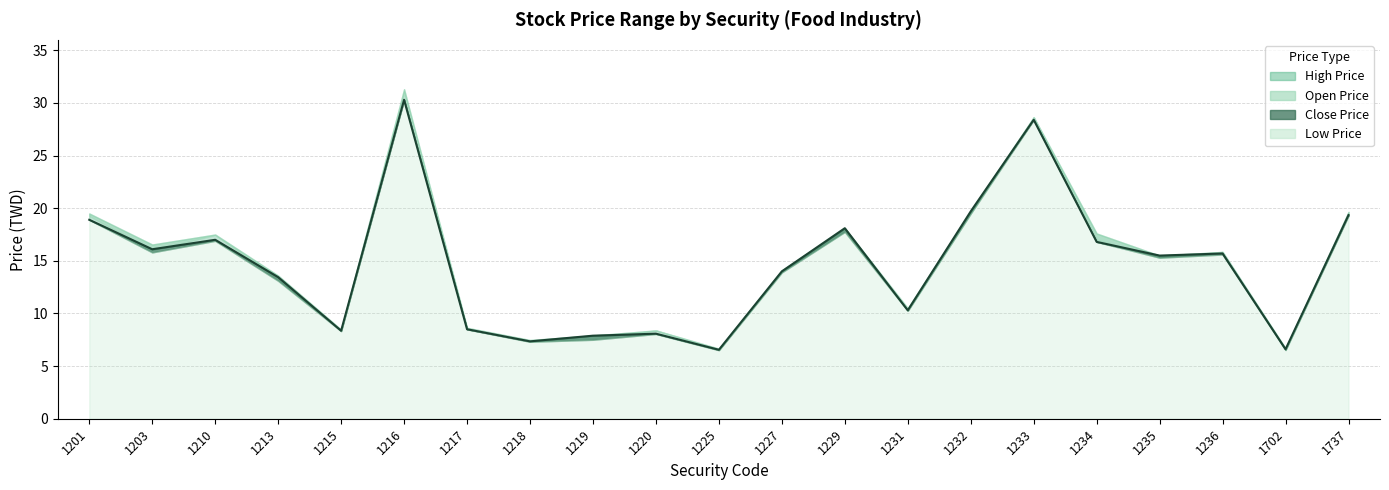

How many categories are shown in the chart?

21